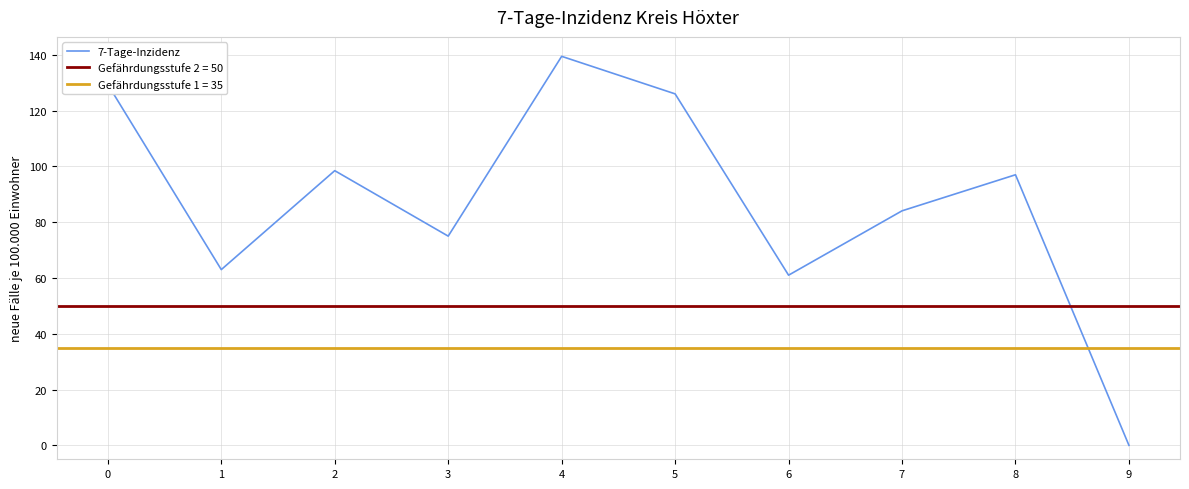

What is the value of the 4th point from the left?

75.0